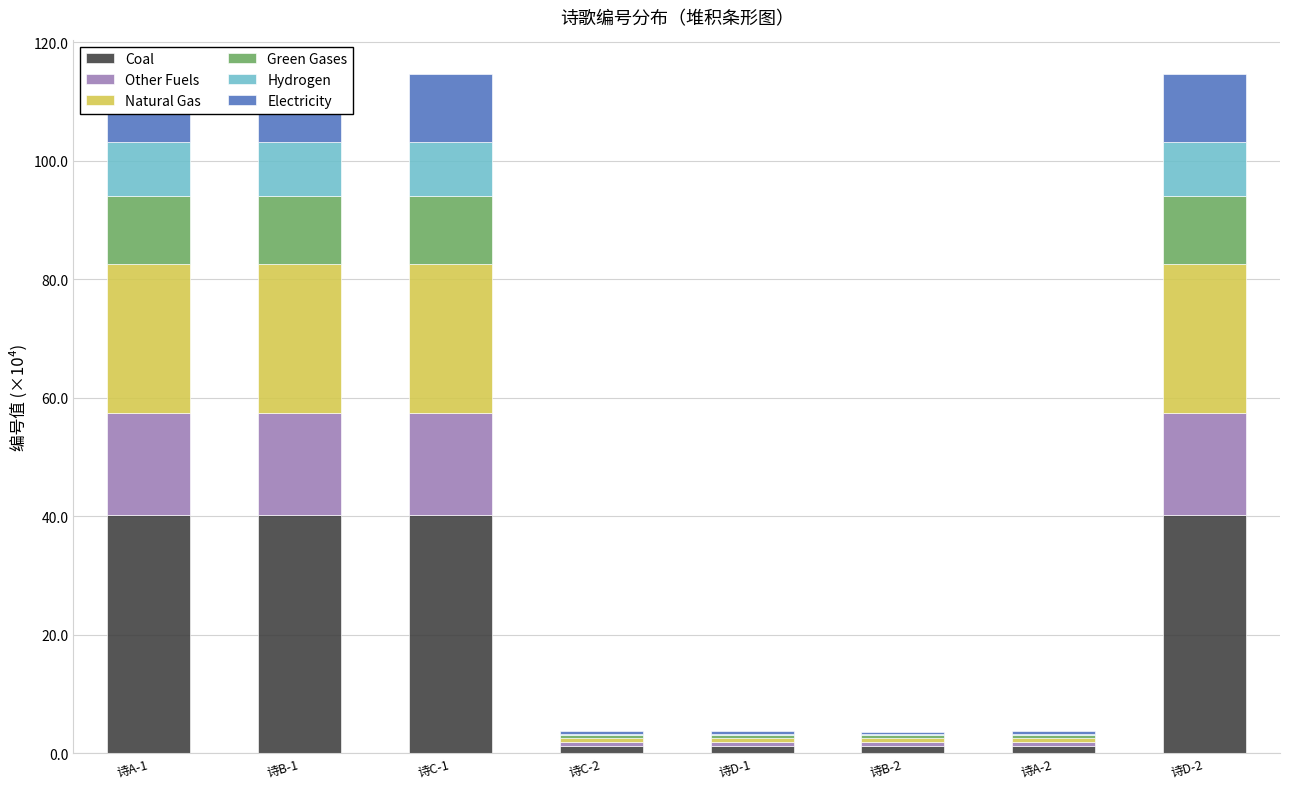

Reading left to right, list all the values displayed in this chart.

Coal: 诗A-1=40.2	诗B-1=40.2	诗C-1=40.2	诗C-2=1.3	诗D-1=1.3	诗B-2=1.3	诗A-2=1.3	诗D-2=40.1
Other Fuels: 诗A-1=17.2	诗B-1=17.2	诗C-1=17.2	诗C-2=0.5	诗D-1=0.6	诗B-2=0.5	诗A-2=0.5	诗D-2=17.2
Natural Gas: 诗A-1=25.2	诗B-1=25.2	诗C-1=25.2	诗C-2=0.8	诗D-1=0.8	诗B-2=0.8	诗A-2=0.8	诗D-2=25.2
Green Gases: 诗A-1=11.5	诗B-1=11.5	诗C-1=11.5	诗C-2=0.4	诗D-1=0.4	诗B-2=0.4	诗A-2=0.4	诗D-2=11.5
Hydrogen: 诗A-1=9.2	诗B-1=9.2	诗C-1=9.2	诗C-2=0.3	诗D-1=0.3	诗B-2=0.3	诗A-2=0.3	诗D-2=9.2
Electricity: 诗A-1=11.5	诗B-1=11.5	诗C-1=11.5	诗C-2=0.4	诗D-1=0.4	诗B-2=0.4	诗A-2=0.4	诗D-2=11.5